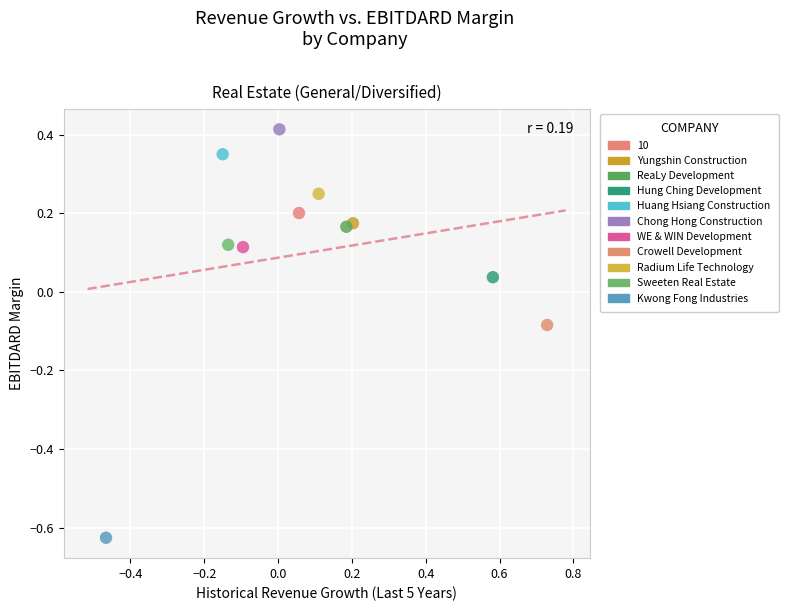

Which series reaches the maximum Y coordinate?

Chong Hong Construction